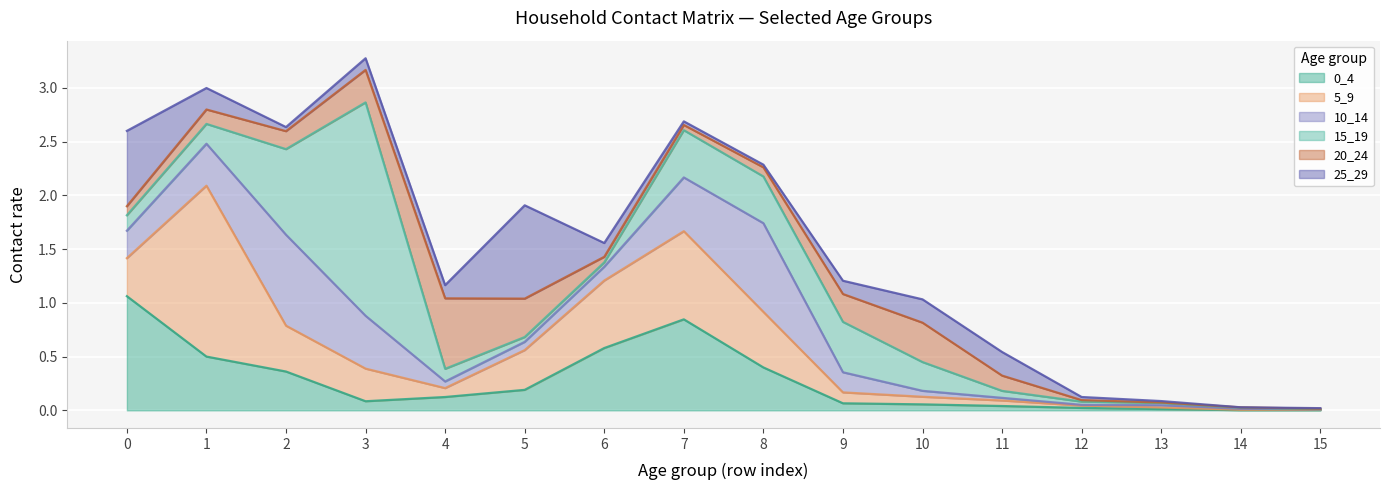

What is the spread (max minus min) of values at 7?

0.8